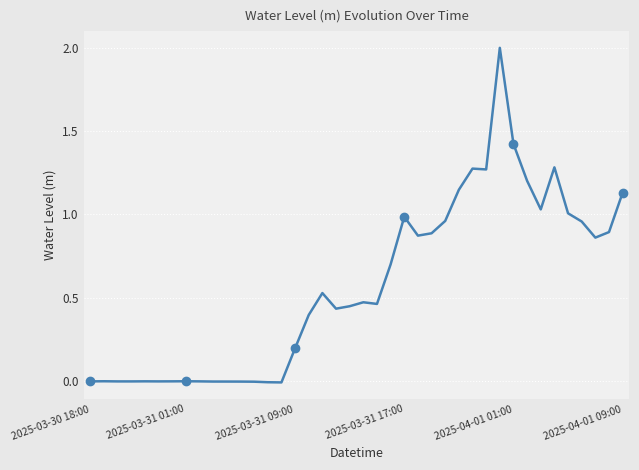

Is it true that the value at 30 is 2.0?

True